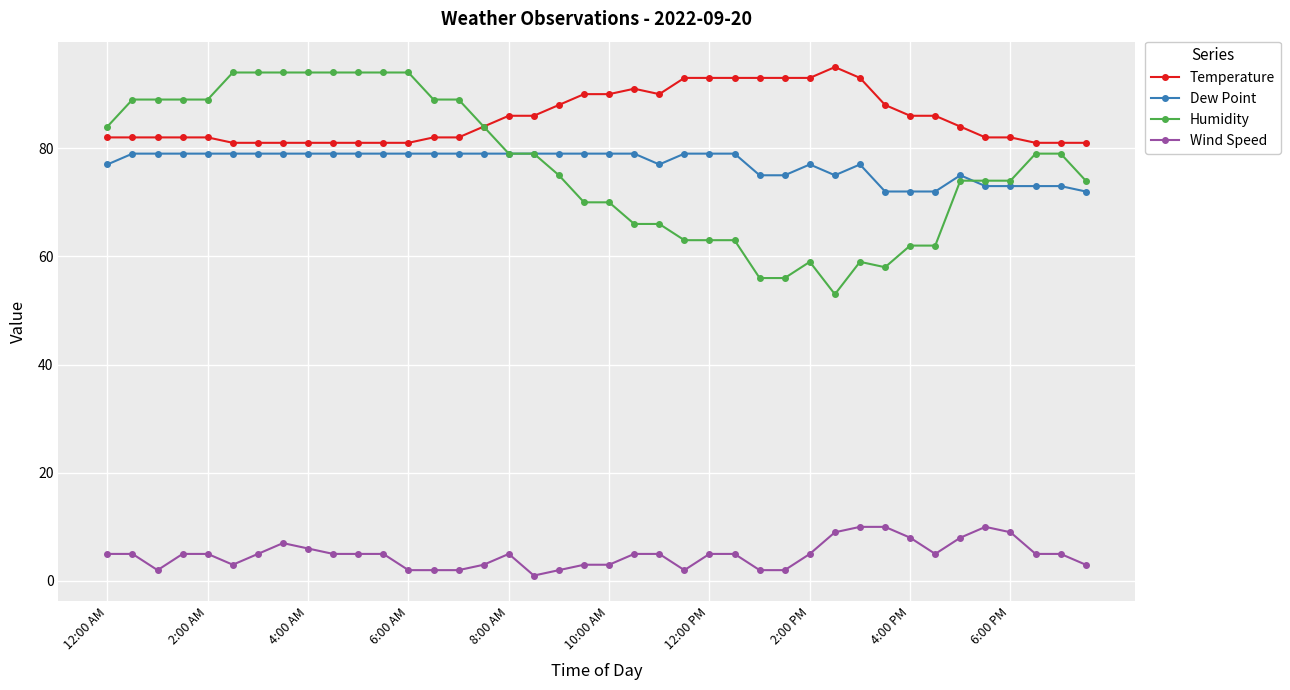

What is the sum of all Wind Speed values?

194